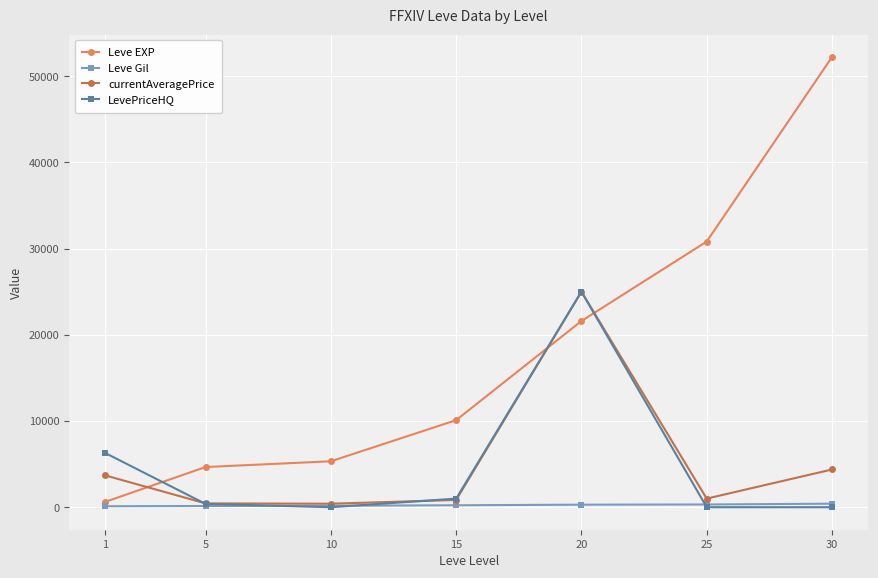

How many categories are shown in the chart?

7